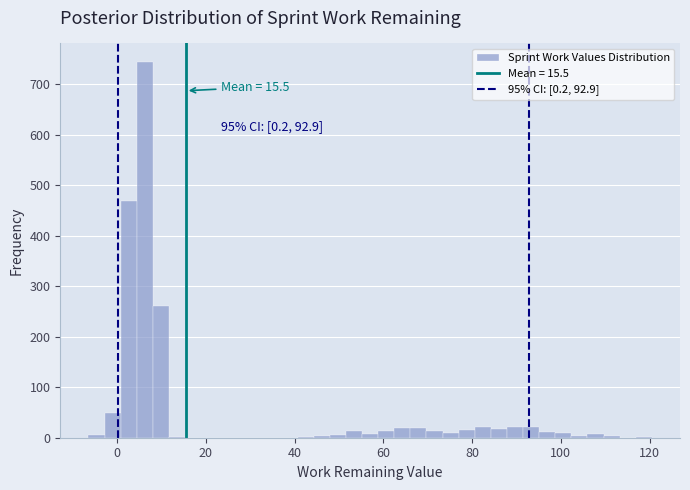

Around what value on the x-axis is the tallest bar? Give the approximate position of its centre, as read against the axis.

6